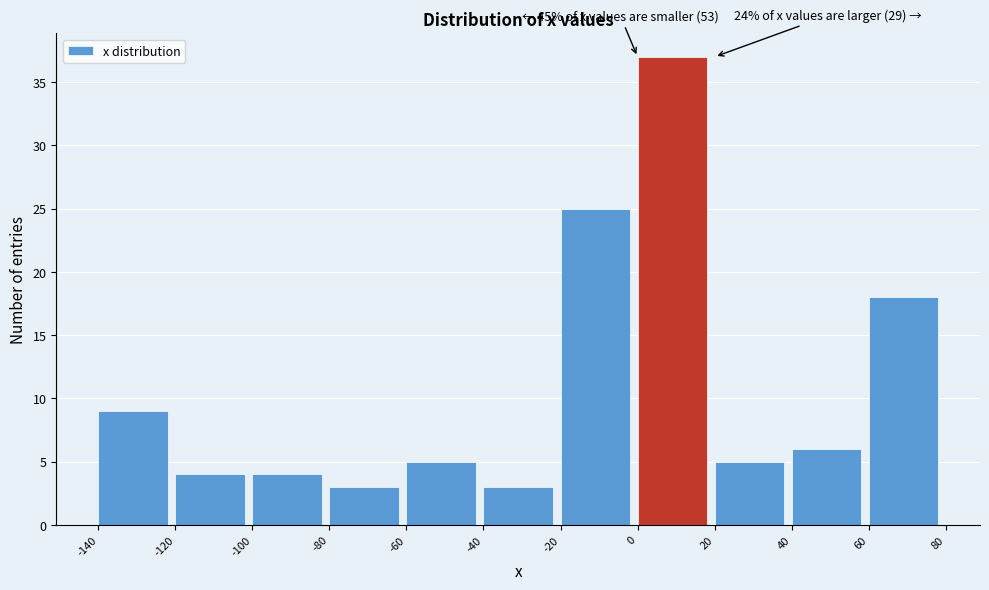

Over which range of the x-axis is the bar tallest?

0 to 20